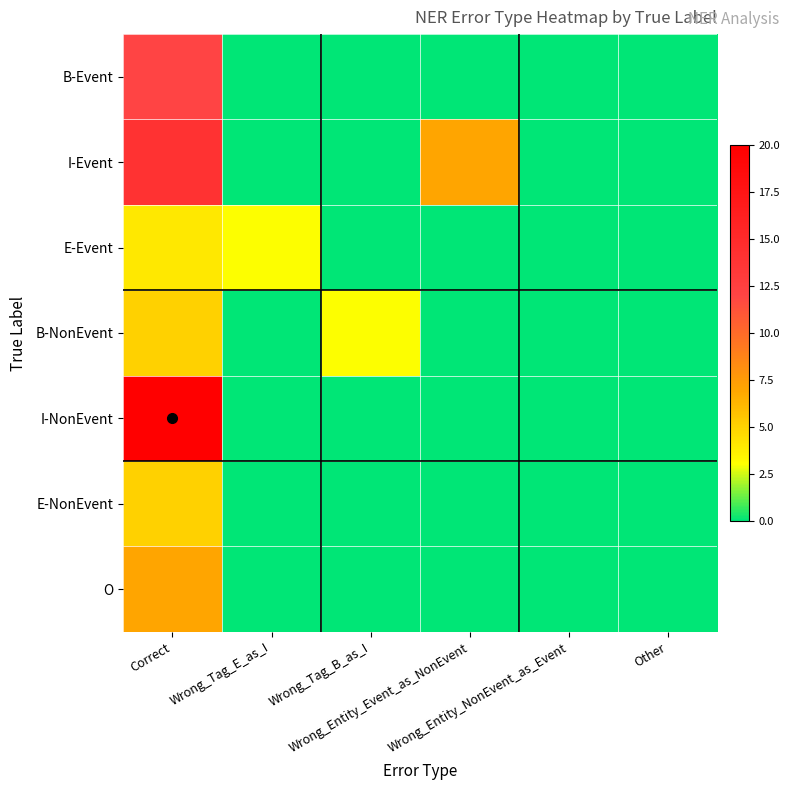

What is the maximum value shown in the chart?

20